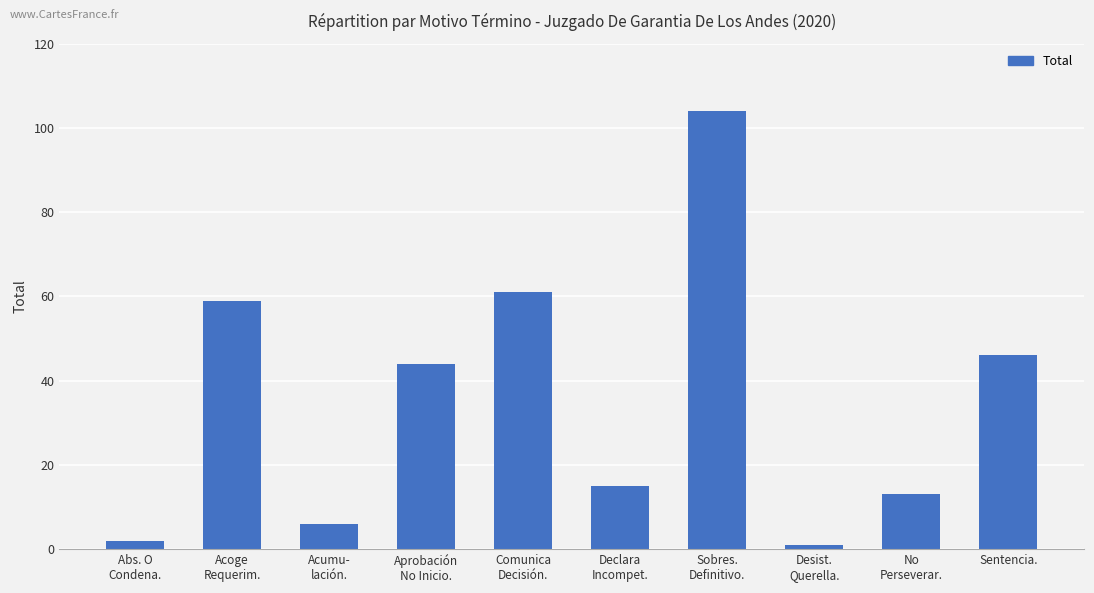

List the labels in order of value, largest first.

Sobres.
Definitivo., Comunica
Decisión., Acoge
Requerim., Sentencia., Aprobación
No Inicio., Declara
Incompet., No
Perseverar., Acumu-
lación., Abs. O
Condena., Desist.
Querella.